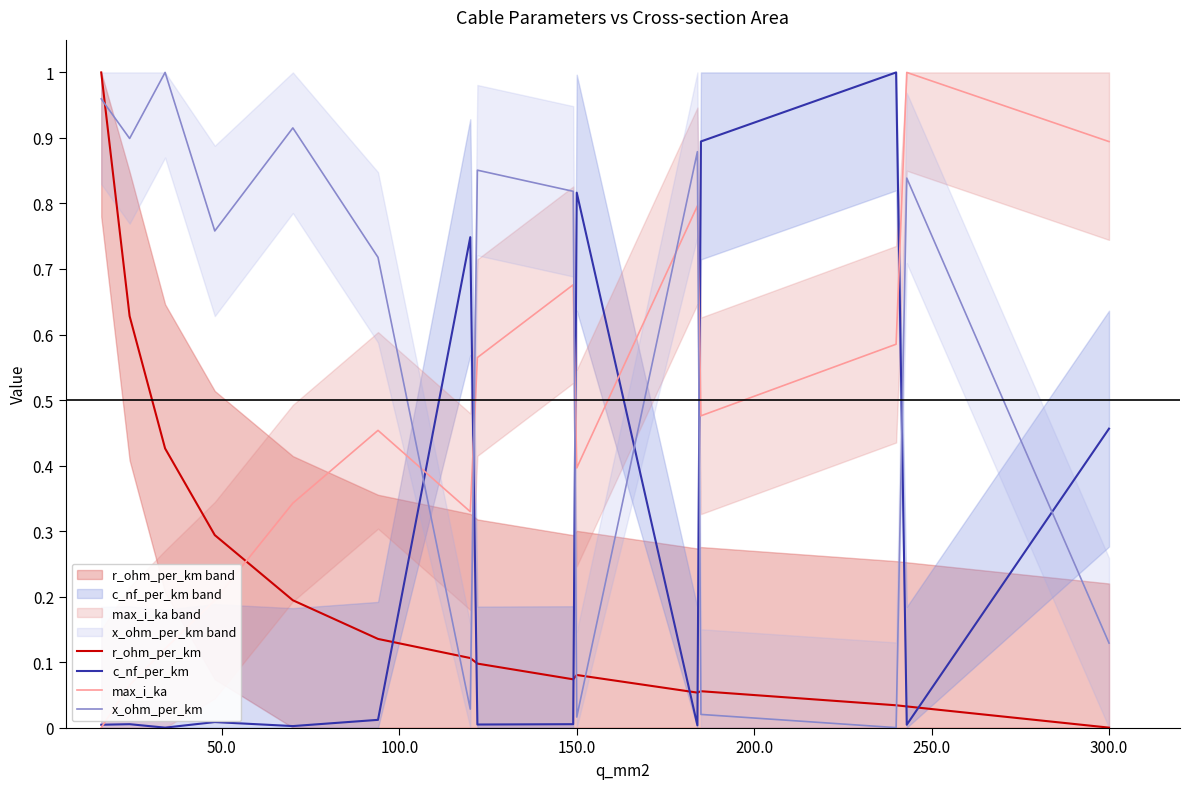

Reading left to right, what are all the values shown in this chart?

r_ohm_per_km: 1.0	0.6	0.4	0.3	0.2	0.1	0.1	0.1	0.1	0.1	0.1	0.1	0.0	0.0	0.0
c_nf_per_km: 0.0	0.0	0.0	0.0	0.0	0.0	0.7	0.0	0.0	0.8	0.0	0.9	1.0	0.0	0.5
max_i_ka: 0.0	0.1	0.1	0.2	0.3	0.5	0.3	0.6	0.7	0.4	0.8	0.5	0.6	1.0	0.9
x_ohm_per_km: 1.0	0.9	1.0	0.8	0.9	0.7	0.0	0.9	0.8	0.0	0.9	0.0	0.0	0.8	0.1